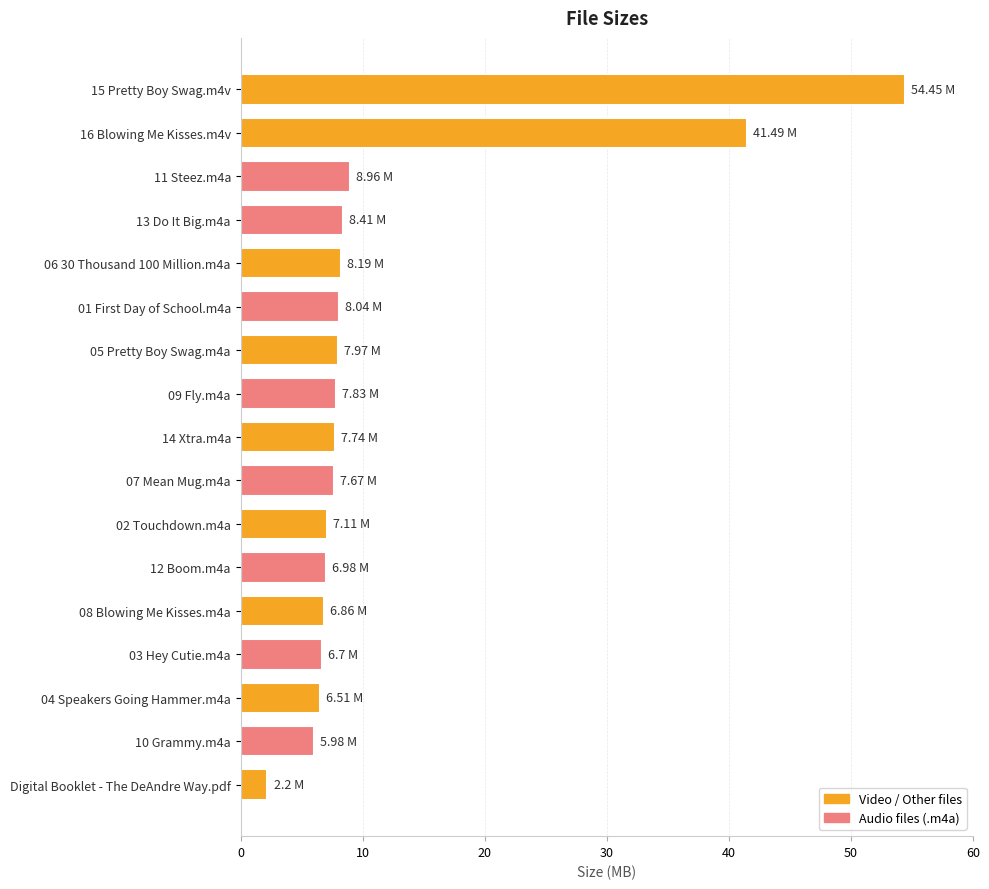

Approximately how many times larger is the value at 11 Steez.m4a compared to Digital Booklet - The DeAndre Way.pdf?

4.1